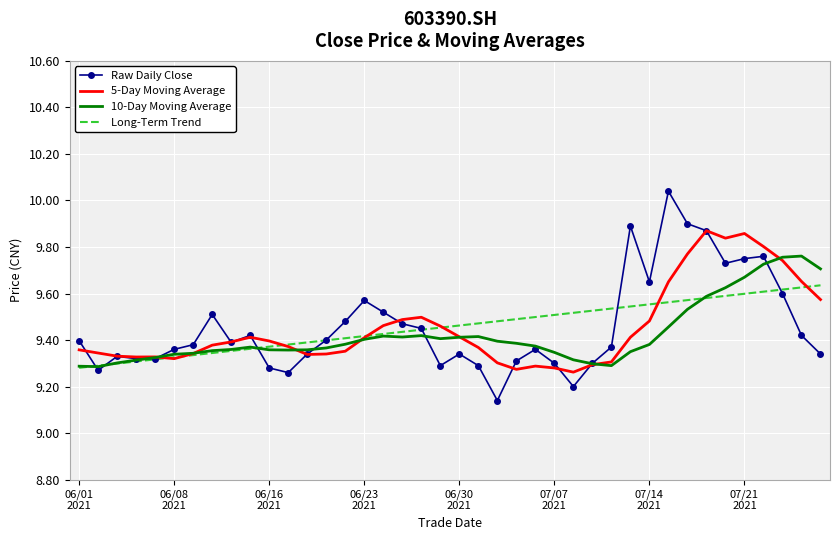

Rank the series by their maximum value, from highest to lowest.

Raw Daily Close, 5-Day Moving Average, 10-Day Moving Average, Long-Term Trend